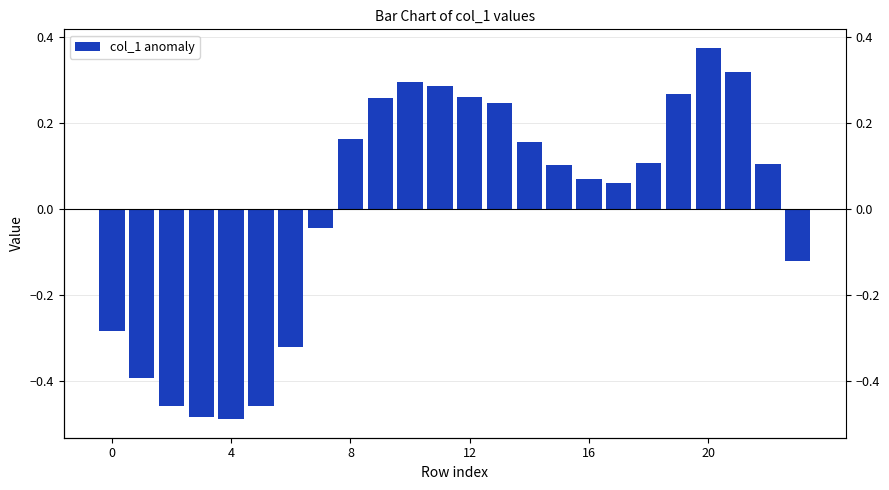

Which category has the highest value across all series?

20